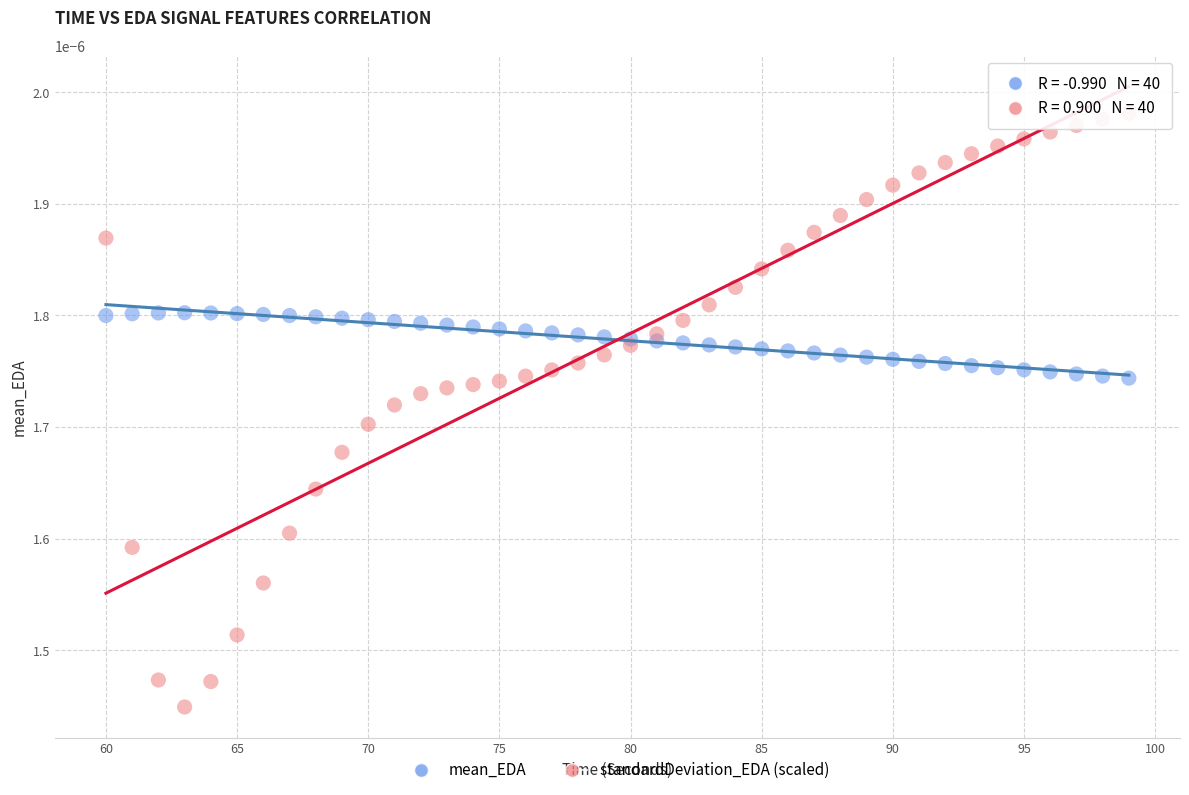

Which series reaches the maximum Y coordinate?

standardDeviation_EDA (scaled)